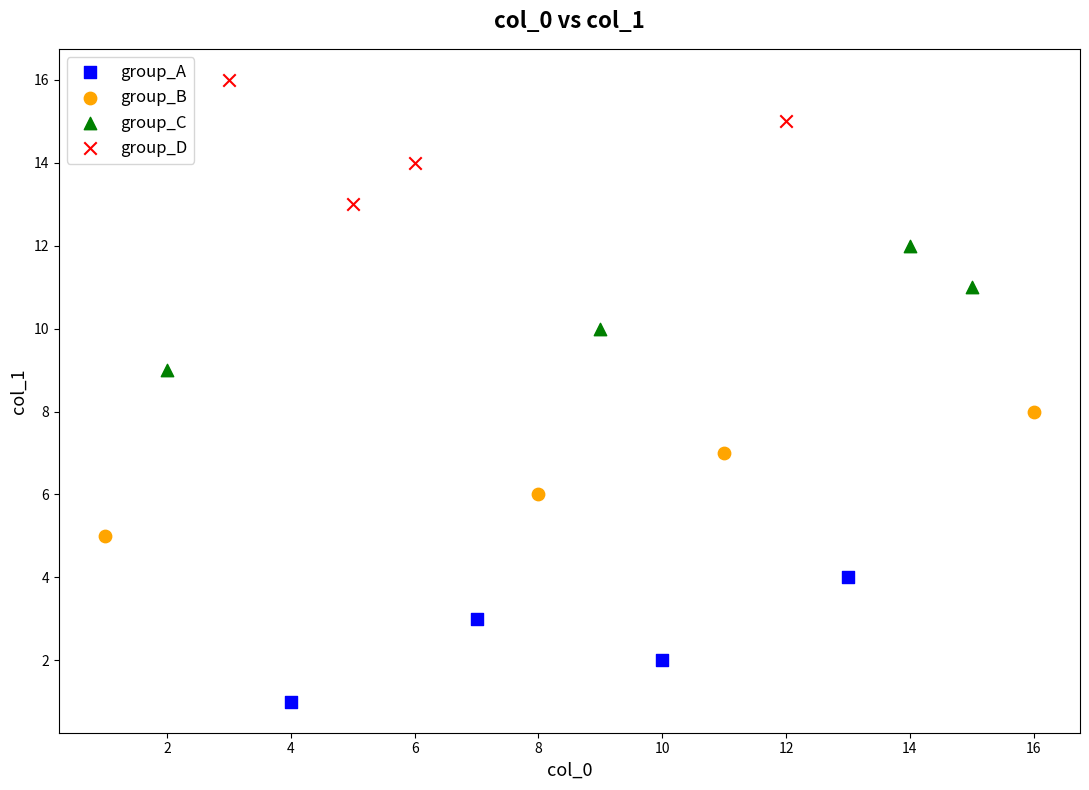

Which series contains the lowest Y value?

group_A